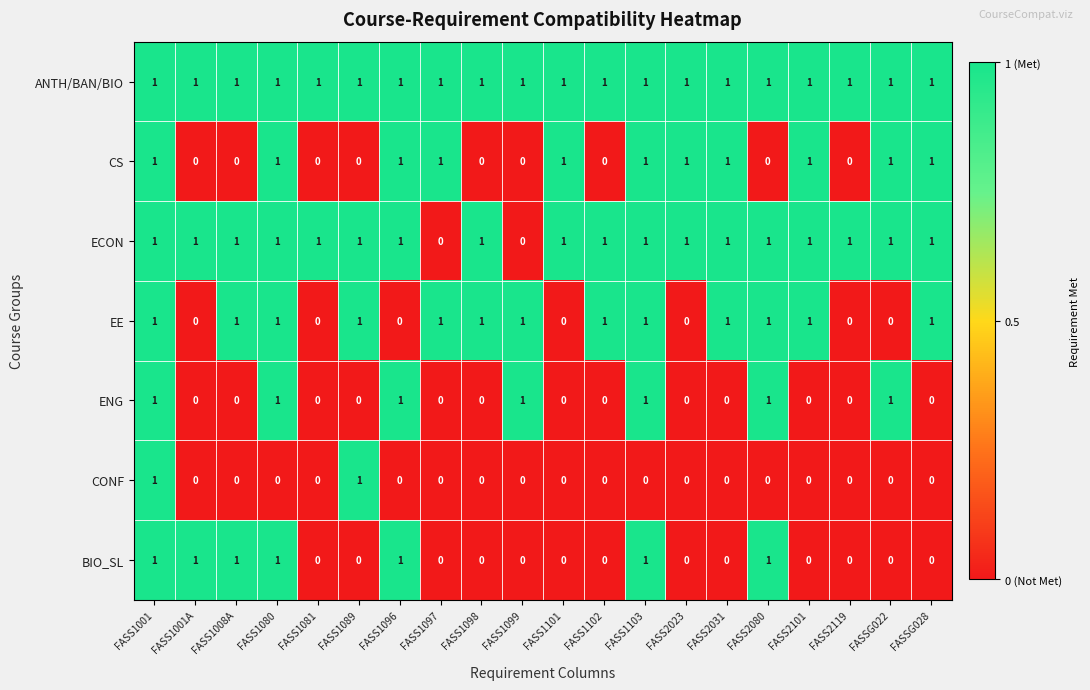

Count the number of categories in the chart.

20